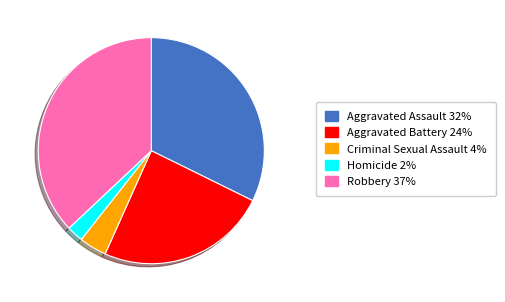

Combined, do Robbery and Homicide account for over 50%?

No